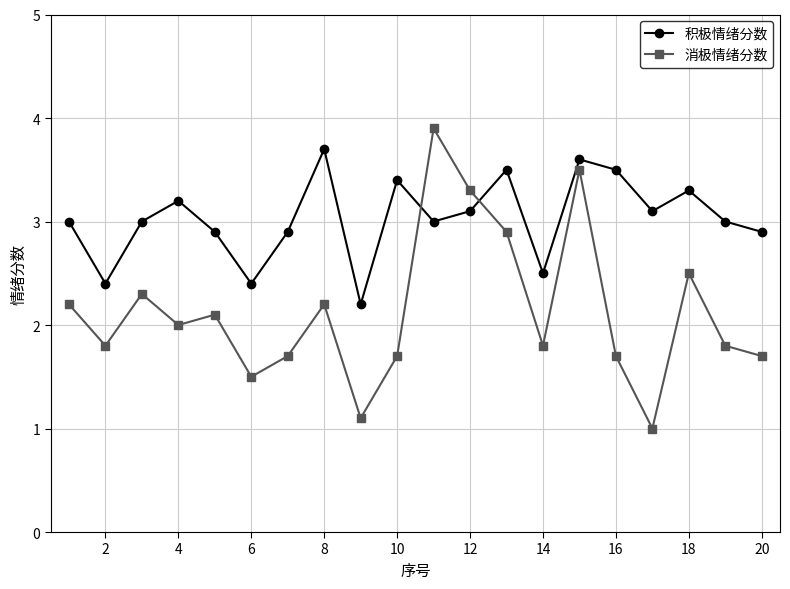

Reading right to left, list all the values displayed in this chart.

积极情绪分数: 2.9	3.0	3.3	3.1	3.5	3.6	2.5	3.5	3.1	3.0	3.4	2.2	3.7	2.9	2.4	2.9	3.2	3.0	2.4	3.0
消极情绪分数: 1.7	1.8	2.5	1.0	1.7	3.5	1.8	2.9	3.3	3.9	1.7	1.1	2.2	1.7	1.5	2.1	2.0	2.3	1.8	2.2